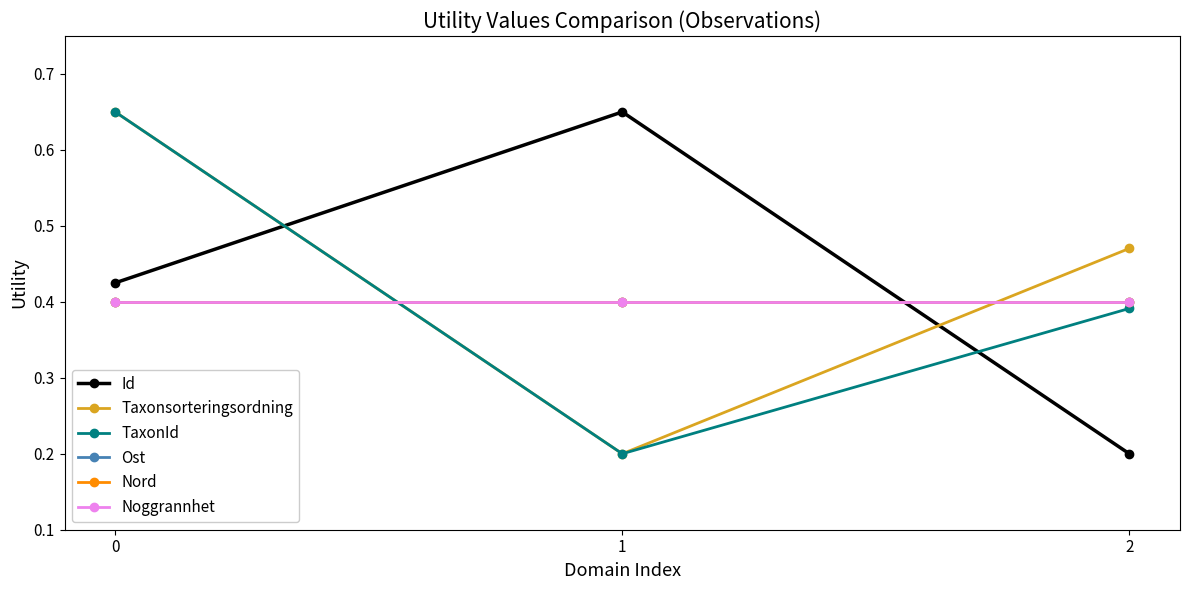

What is the value of the Nord point at the 3rd from the left?

0.4